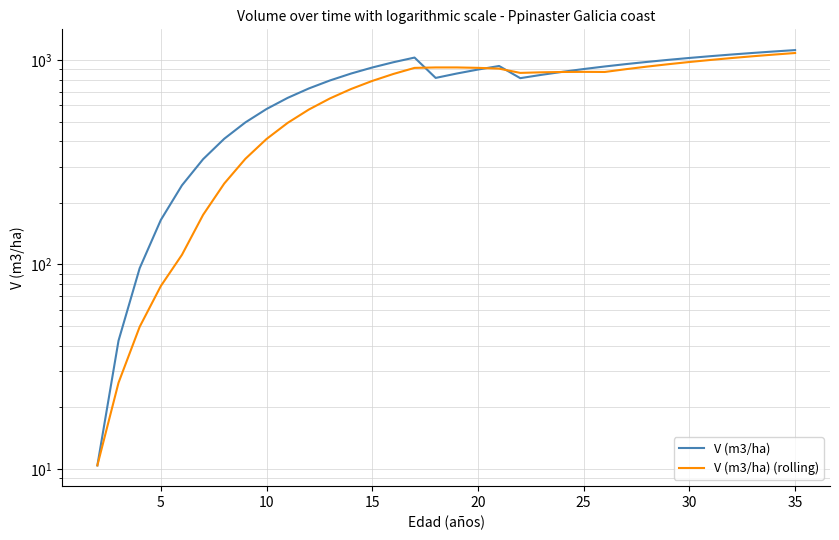

What is the minimum value shown in the chart?

10.4